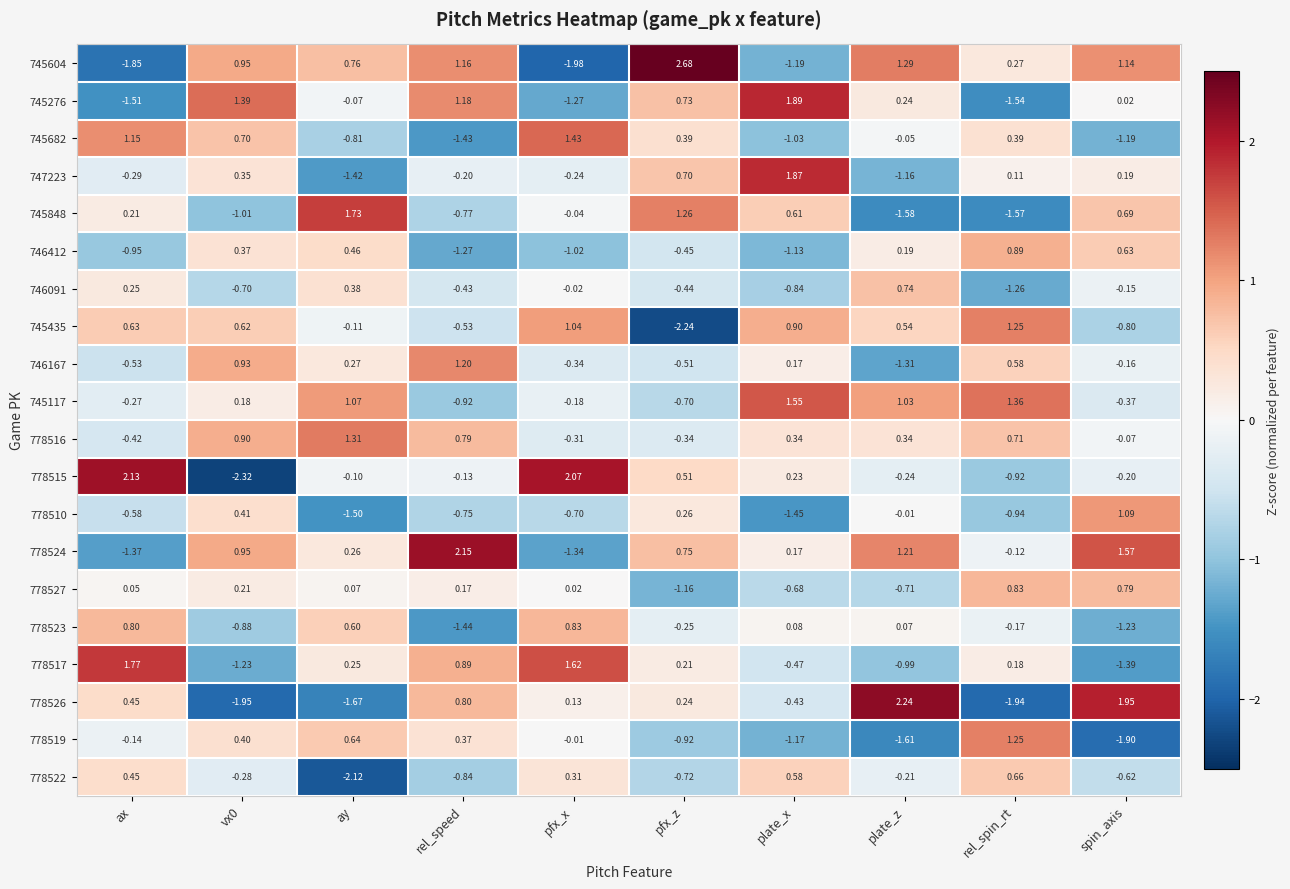

At which label is 778510 closest to 0?

plate_z